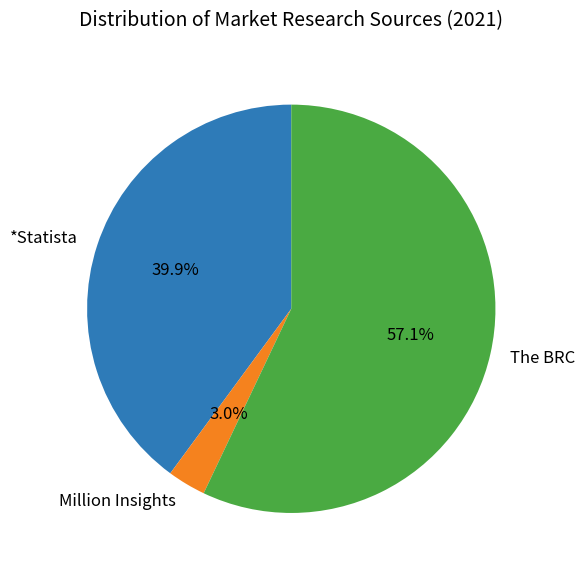

How much of the chart is everything except The BRC?

42.9%